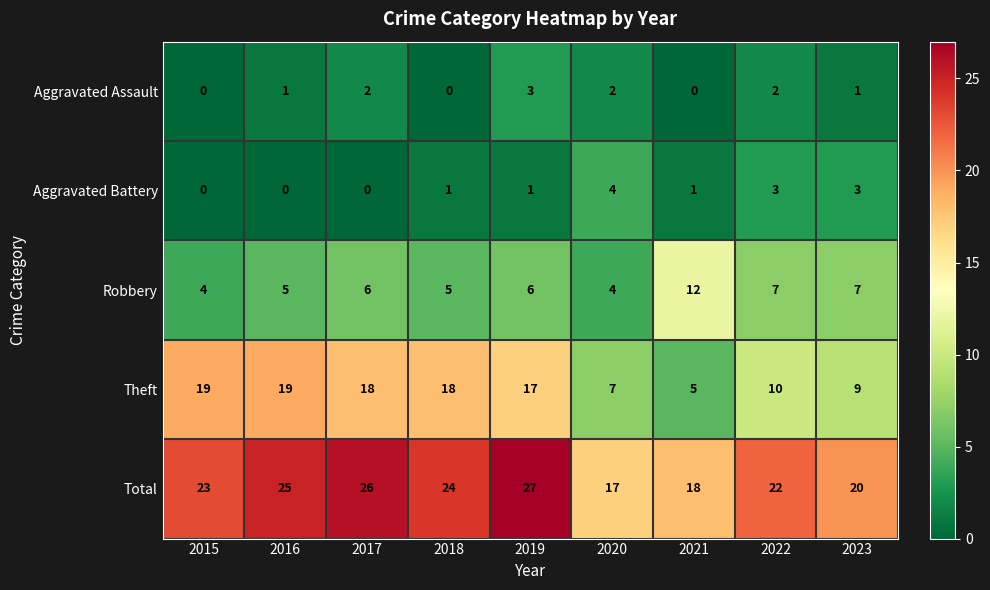

The Aggravated Battery series shows 3 at 2023. True or false?

True